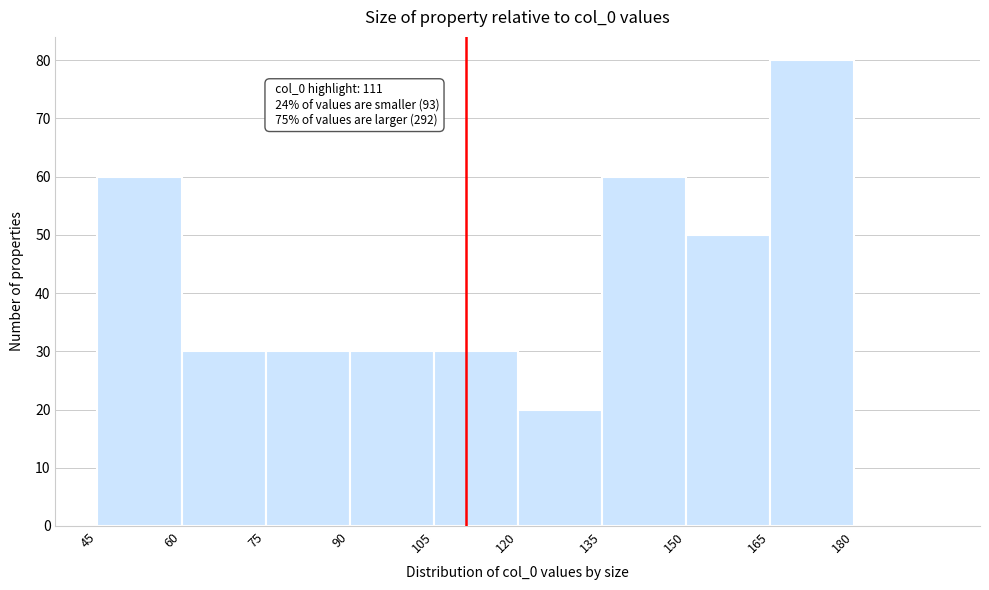

Which range on the x-axis has the tallest bar?

165 to 180